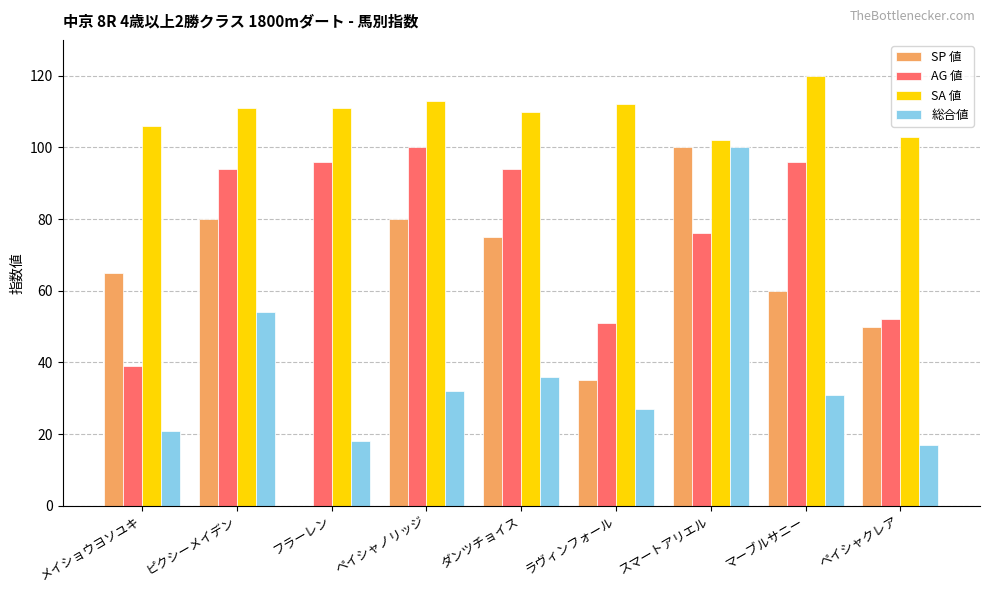

Reading left to right, what are all the values shown in this chart?

SP 値: メイショウヨソユキ=65	ピクシーメイデン=80	フラーレン=0	ペイシャノリッジ=80	ダンツチョイス=75	ラヴィンフォール=35	スマートアリエル=100	マーブルサニー=60	ペイシャクレア=50
AG 値: メイショウヨソユキ=39	ピクシーメイデン=94	フラーレン=96	ペイシャノリッジ=100	ダンツチョイス=94	ラヴィンフォール=51	スマートアリエル=76	マーブルサニー=96	ペイシャクレア=52
SA 値: メイショウヨソユキ=106	ピクシーメイデン=111	フラーレン=111	ペイシャノリッジ=113	ダンツチョイス=110	ラヴィンフォール=112	スマートアリエル=102	マーブルサニー=120	ペイシャクレア=103
総合値: メイショウヨソユキ=21	ピクシーメイデン=54	フラーレン=18	ペイシャノリッジ=32	ダンツチョイス=36	ラヴィンフォール=27	スマートアリエル=100	マーブルサニー=31	ペイシャクレア=17